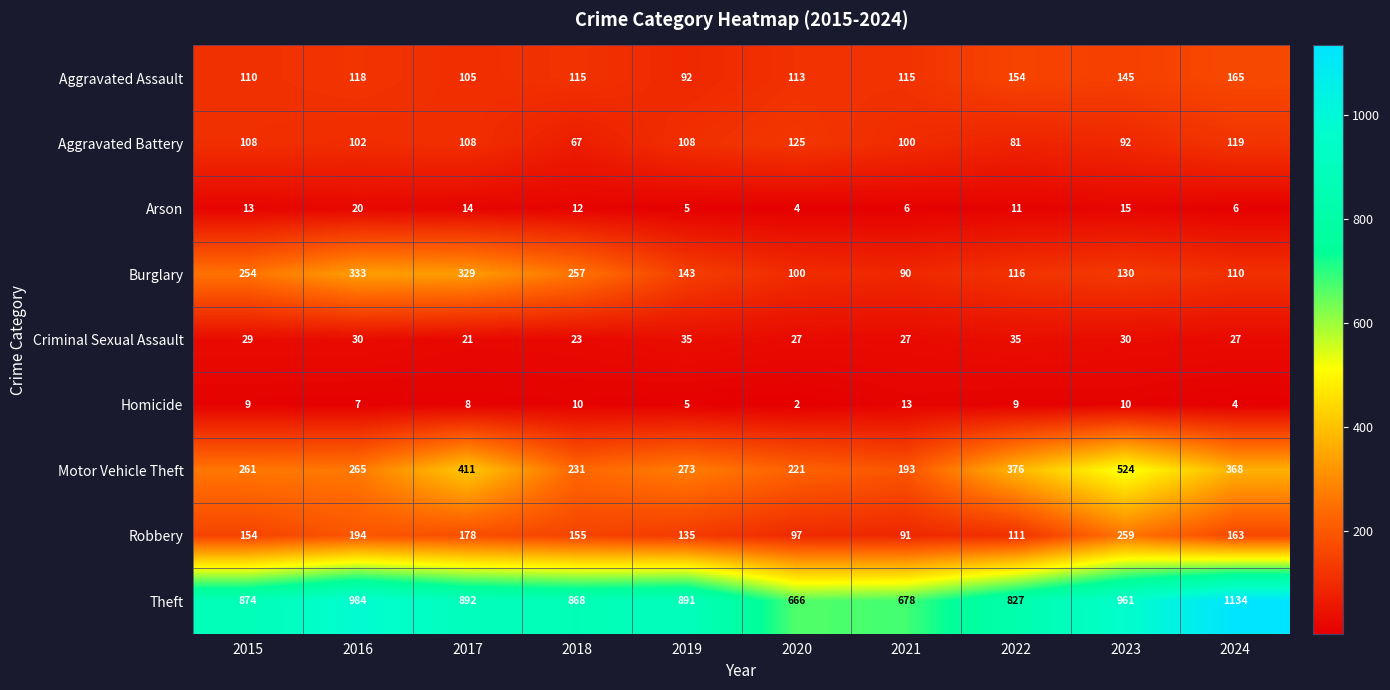

Read the Theft value at 2016.

984